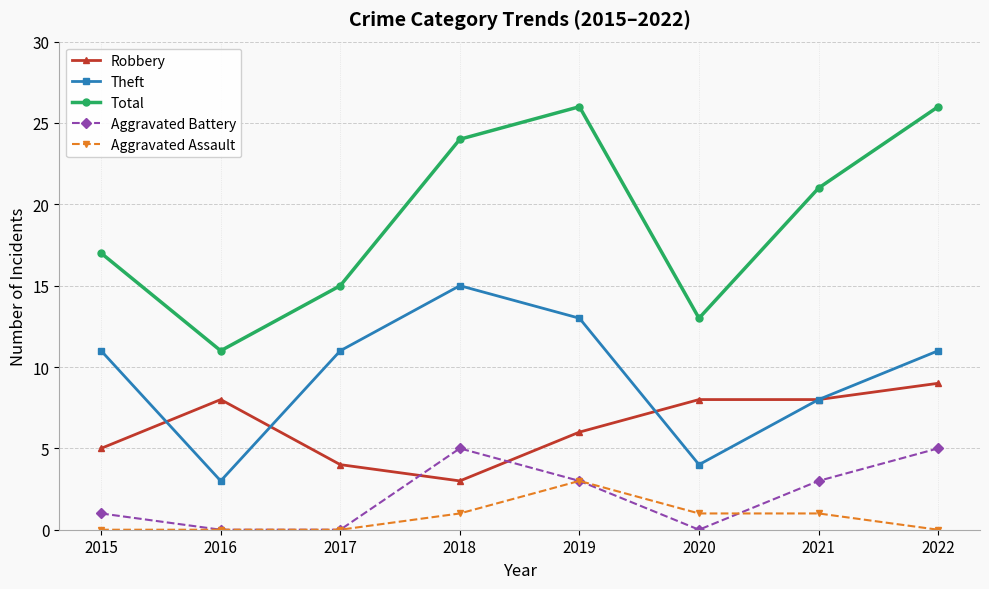

How many interior local valleys does the Total series have?

2